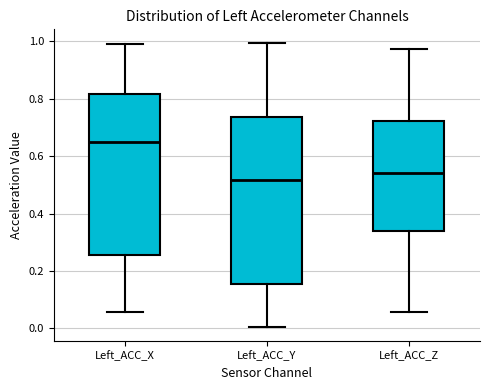

Reading left to right, transcribe this box plot: for each box, give where its median line is, the range the box spans, and where its two whiskers end, as read against the y-axis. The values are not printed on the chart, so give them approximately, as read against the axis.

Left_ACC_X: median 0.66, box 0.26 to 0.82, whiskers 0.06 to 1.00
Left_ACC_Y: median 0.52, box 0.16 to 0.74, whiskers 0.00 to 1.00
Left_ACC_Z: median 0.54, box 0.34 to 0.72, whiskers 0.06 to 0.98